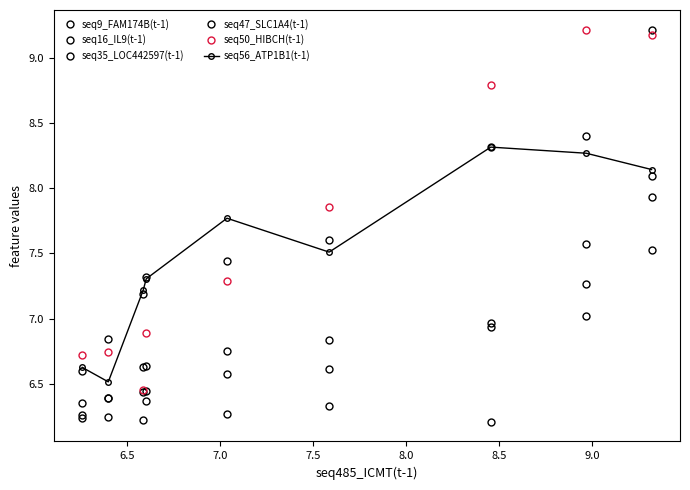

After their last crossing, which series has the higher values: seq16_IL9(t-1) or seq9_FAM174B(t-1)?

seq16_IL9(t-1)